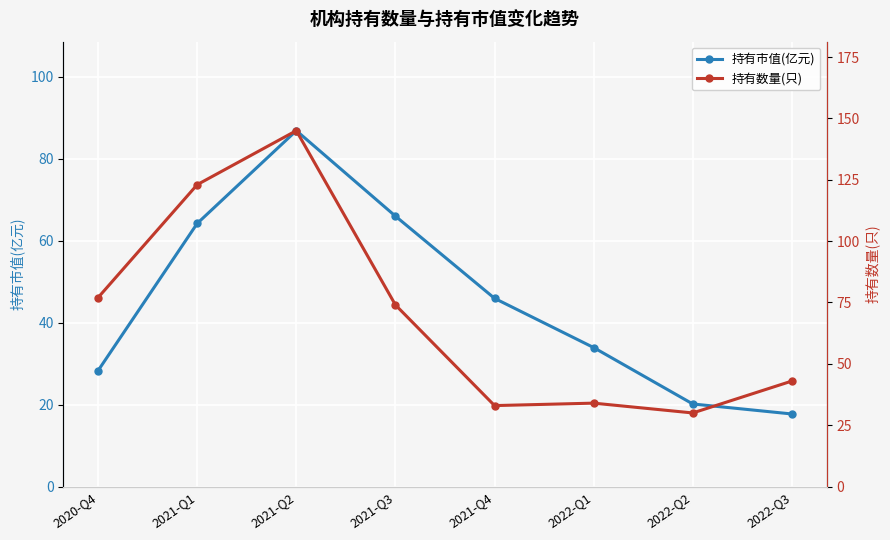

How many interior local peaks does the 持有市值(亿元) series have?

1